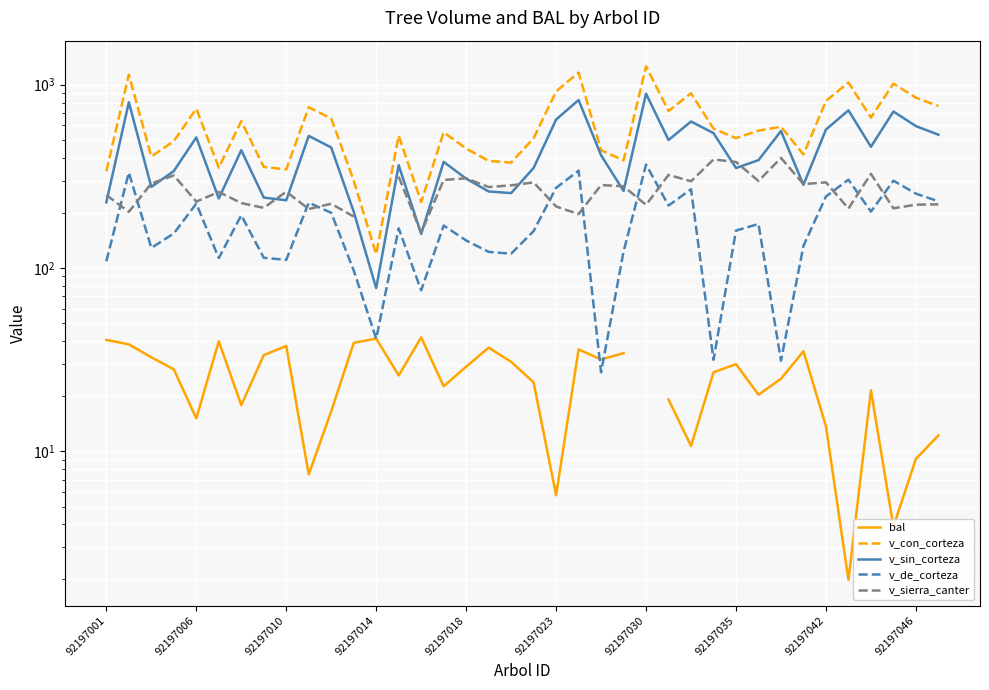

Read the bal value at 92197035.

33.5